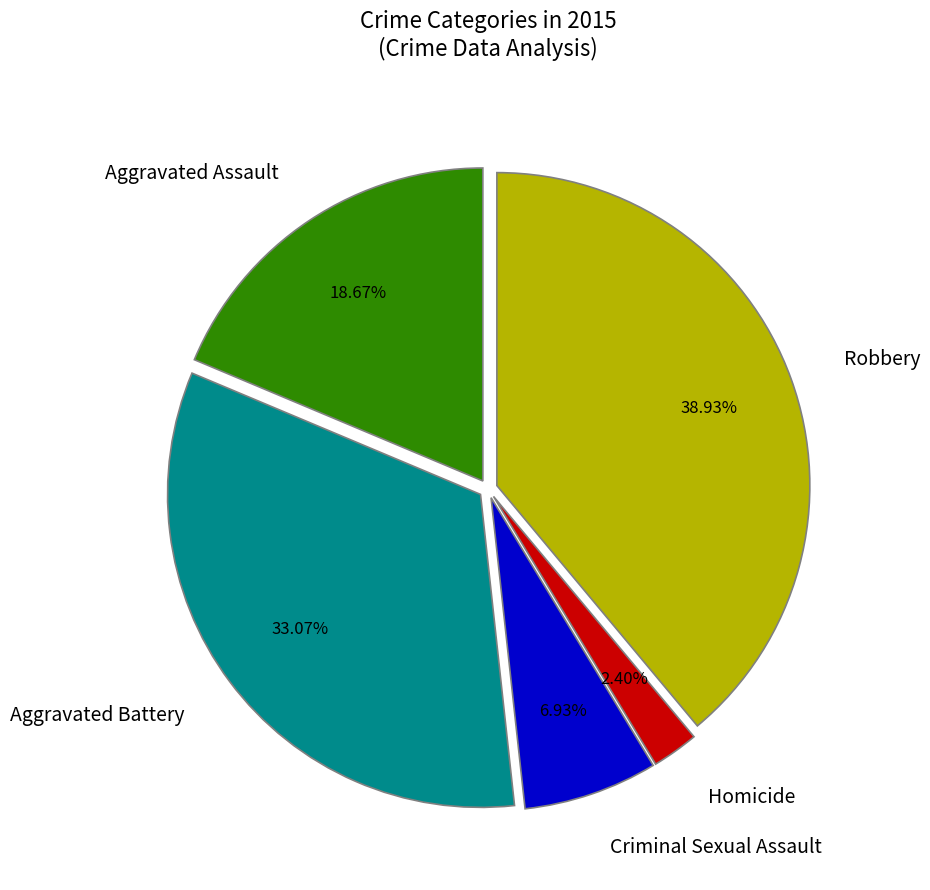

To the nearest percent, what is the difference between the Robbery and Aggravated Battery slice percentages?

6%